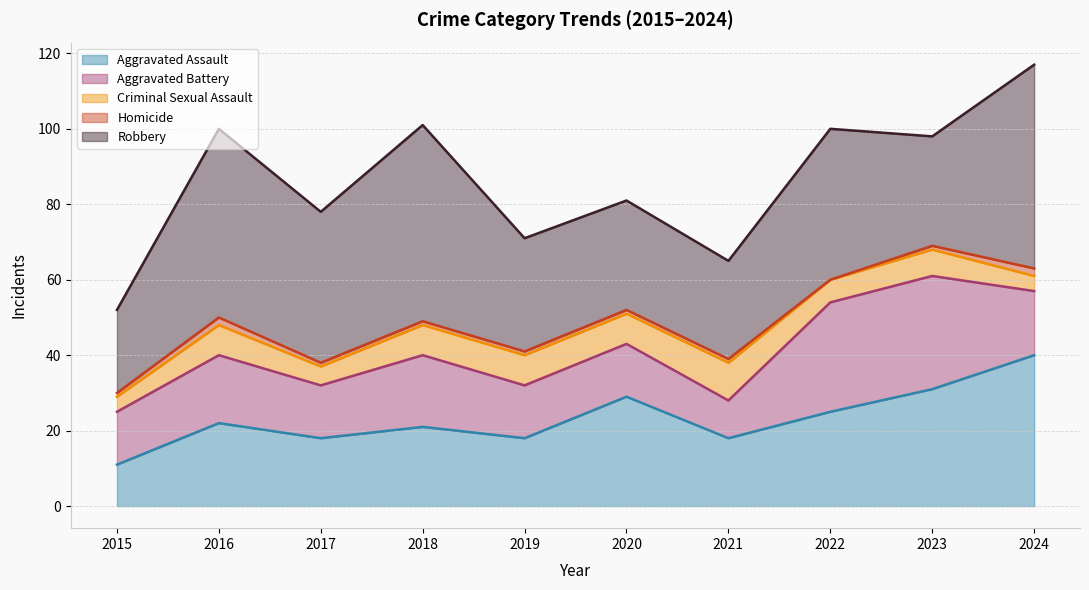

Which series changed the most between 2016 and 2021?

Robbery